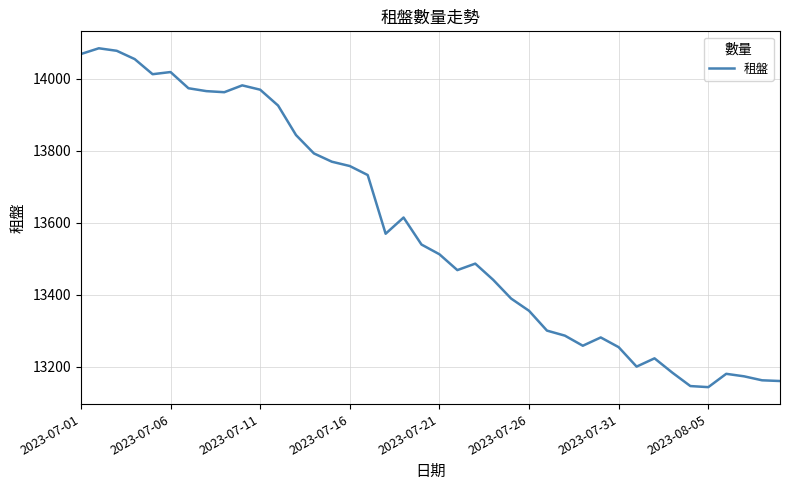

What is the maximum value shown in the chart?

14084